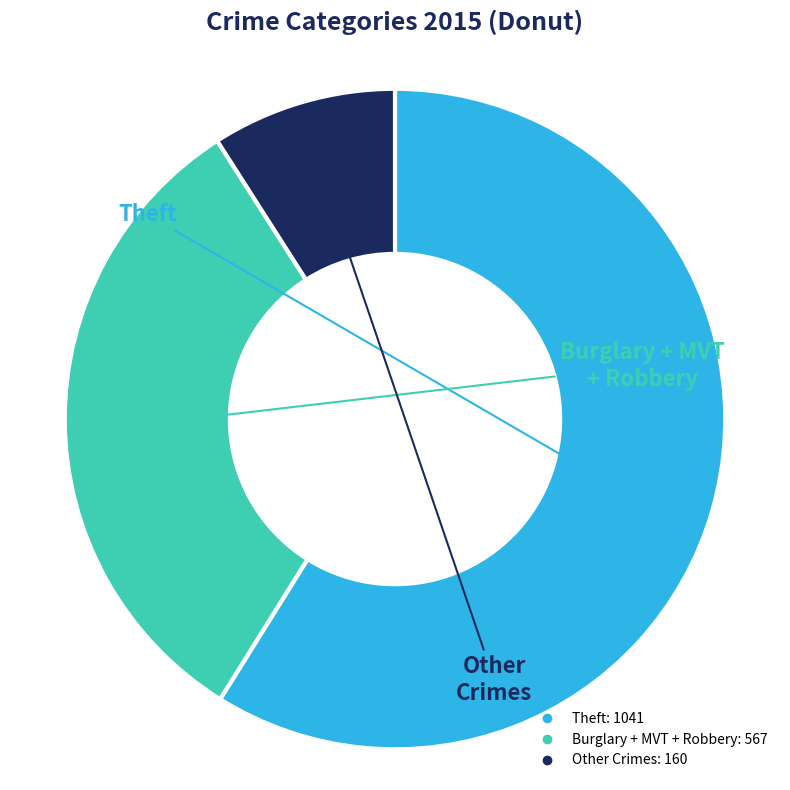

Count the number of slices in the pie.

3